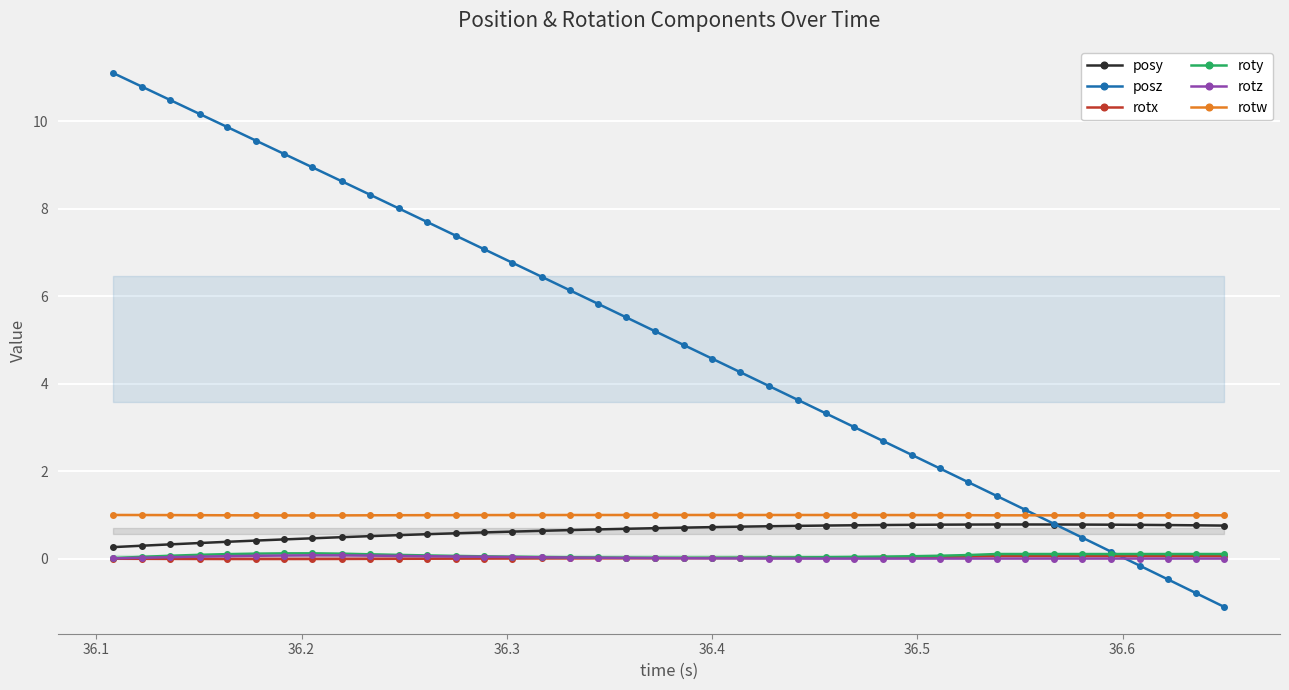

What is the smallest value displayed?

-1.1